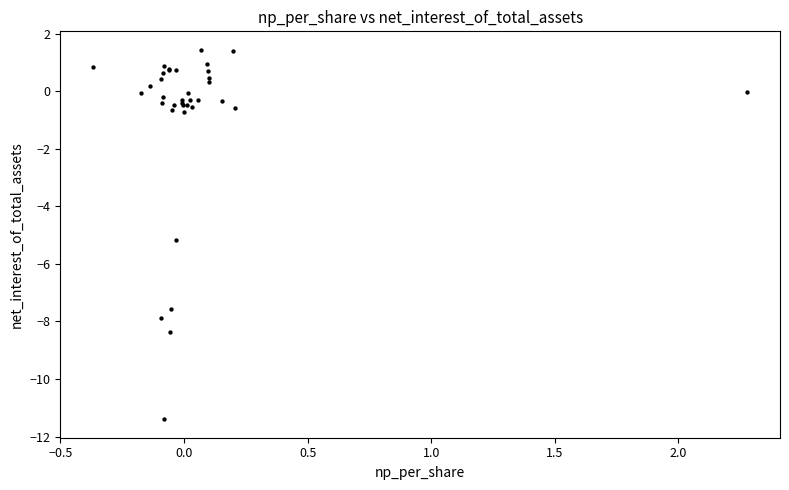

What Y value in the scatter plot is closest to -4?

-5.2